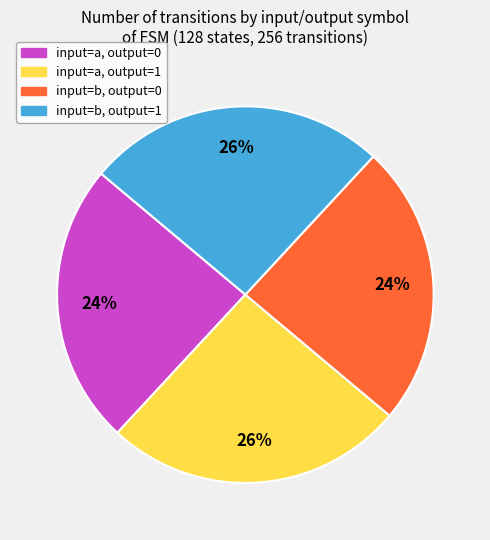

To the nearest percent, what percentage of the pie is input=b, output=1?

26%